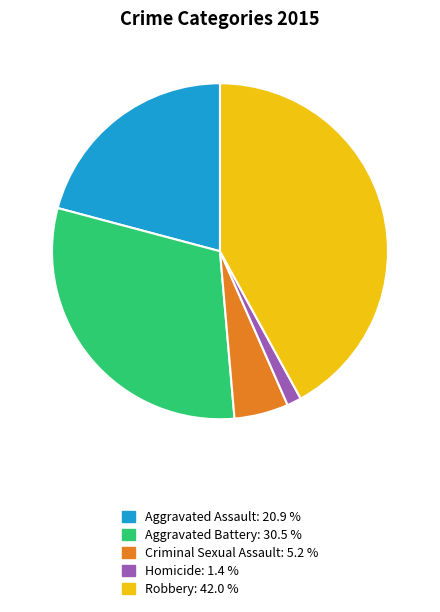

Which has a higher value, Homicide or Robbery?

Robbery